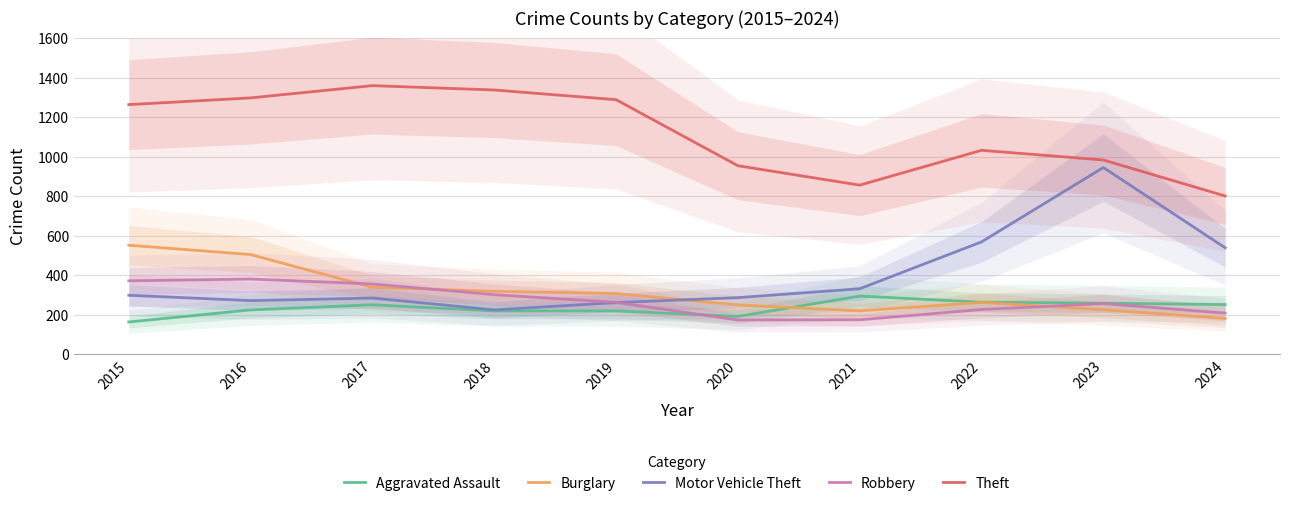

Does the chart have visible grid lines?

Yes